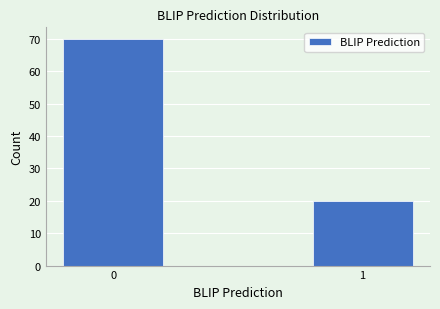

Reading right to left, transcribe all the data shown in this chart.

20	70